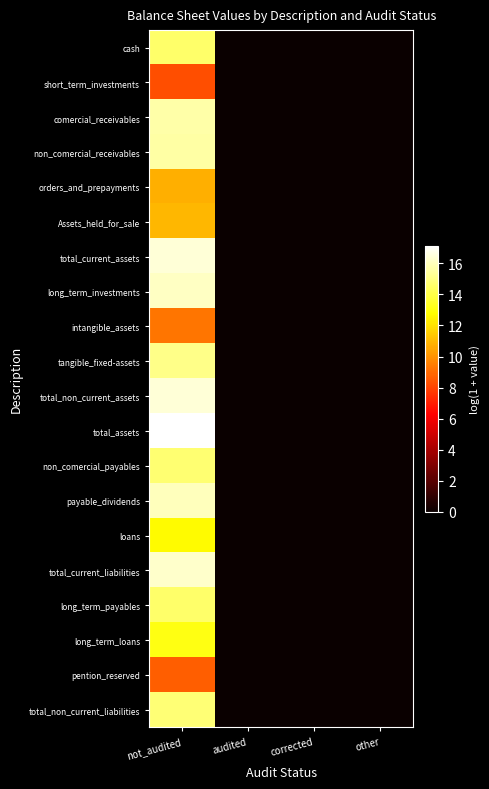

Which series has the largest total across all categories?

total_assets